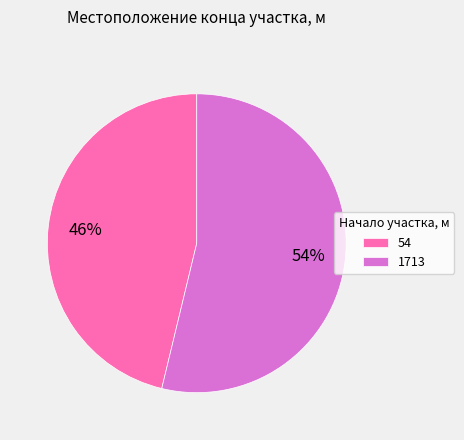

To the nearest percent, what portion does 54 represent?

46%